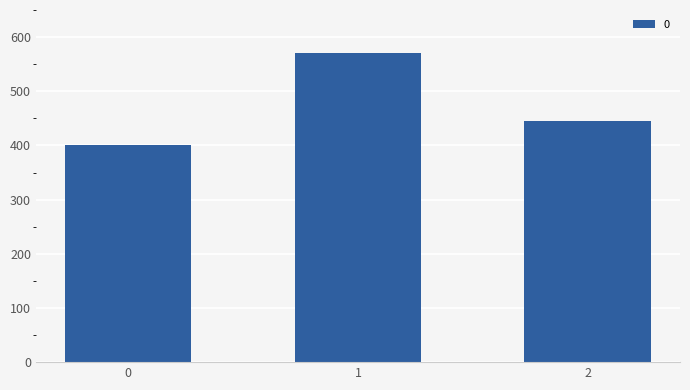

Is it true that the value at 2 is 444.4?

True